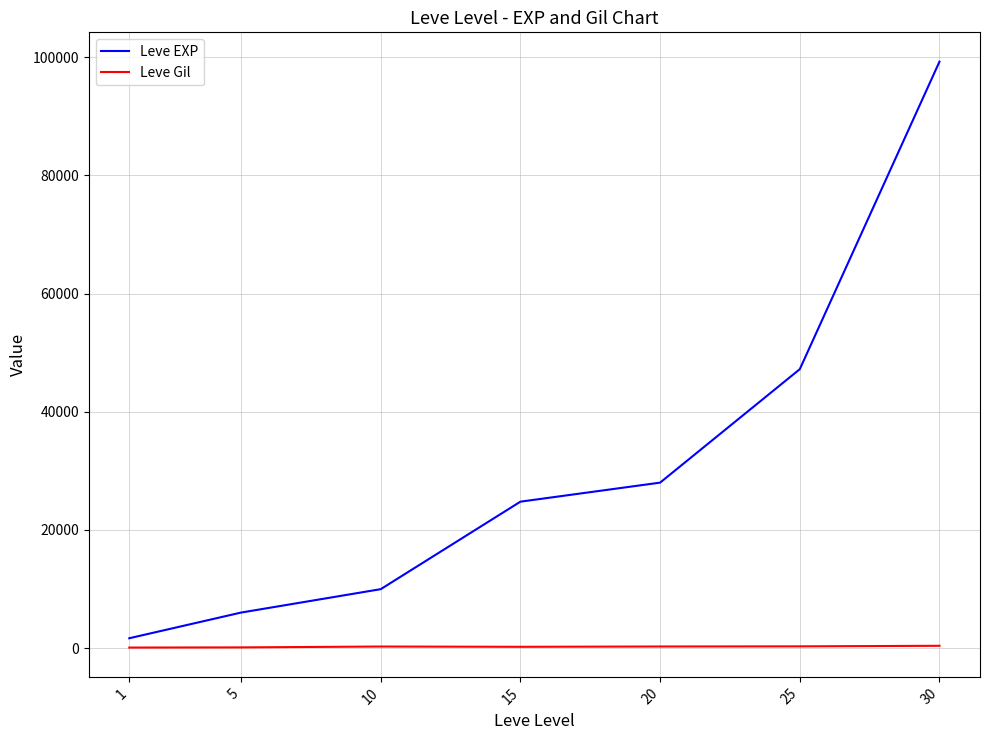

What is the sum of all Leve Gil values?

1803